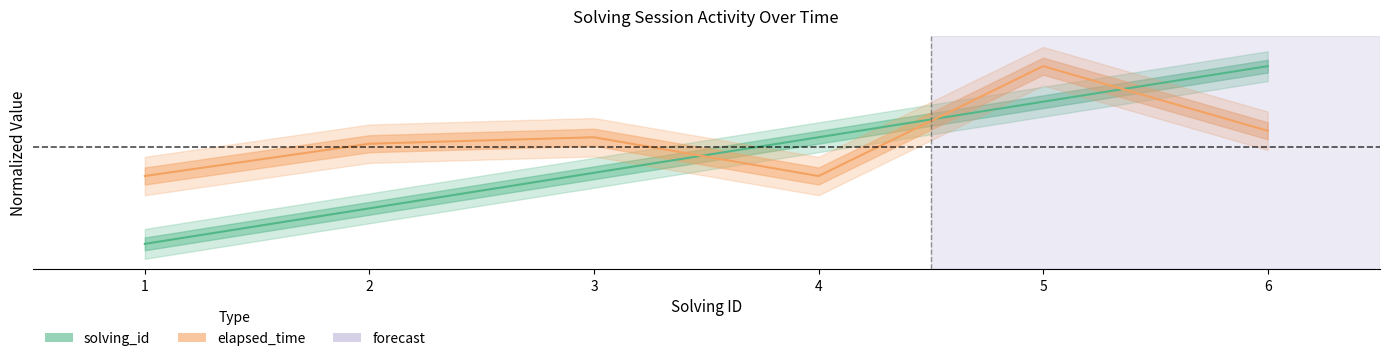

What is the sum of the elapsed_time values at 2 and 3?

1.3